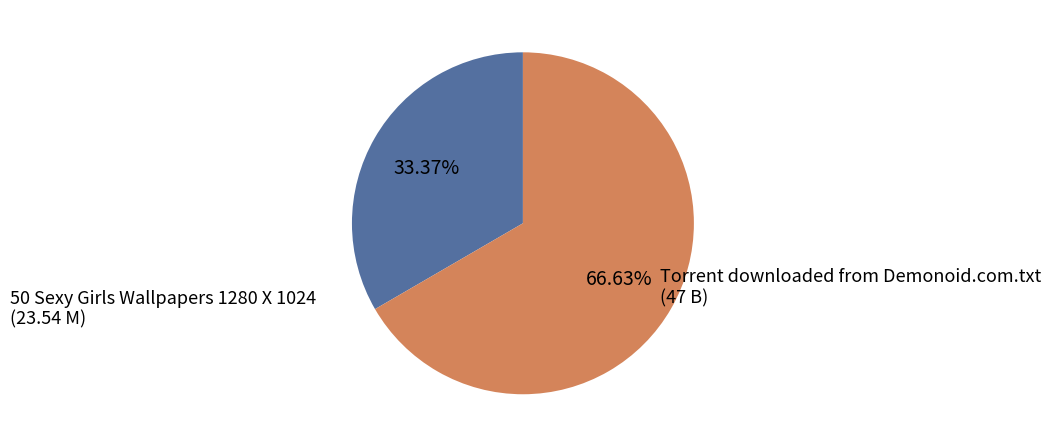

Between 50 Sexy Girls Wallpapers 1280 X 1024 and Torrent downloaded from Demonoid.com.txt, which is larger?

Torrent downloaded from Demonoid.com.txt